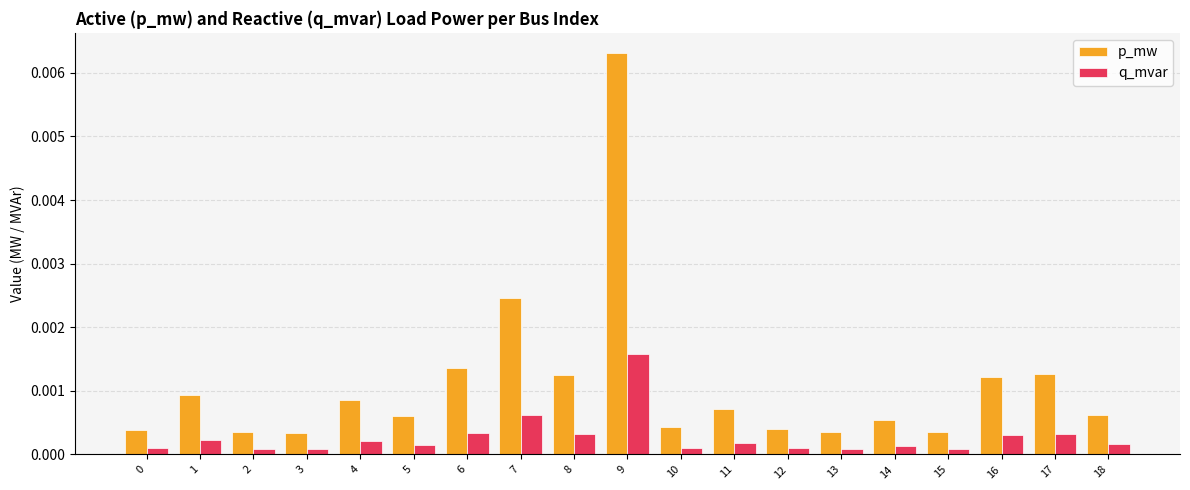

How many categories are shown in the chart?

19